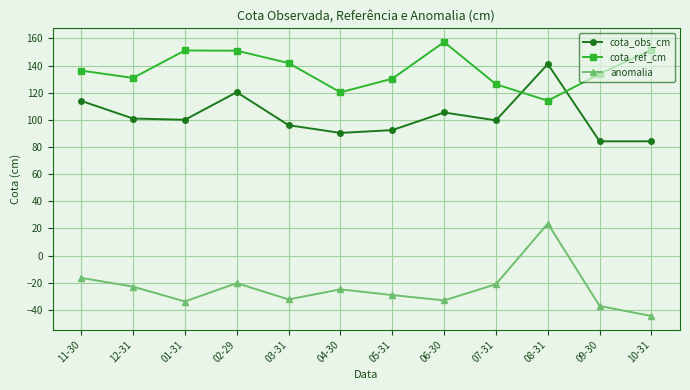

Rank the series at 01-31 from lowest to highest value.

anomalia, cota_obs_cm, cota_ref_cm